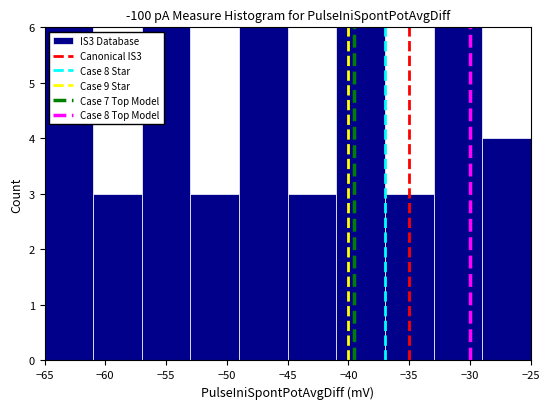

How tall is the bar that spans -61 to -57 on the x-axis? The values are not printed on the chart, so give them approximately, as read against the axis.

3